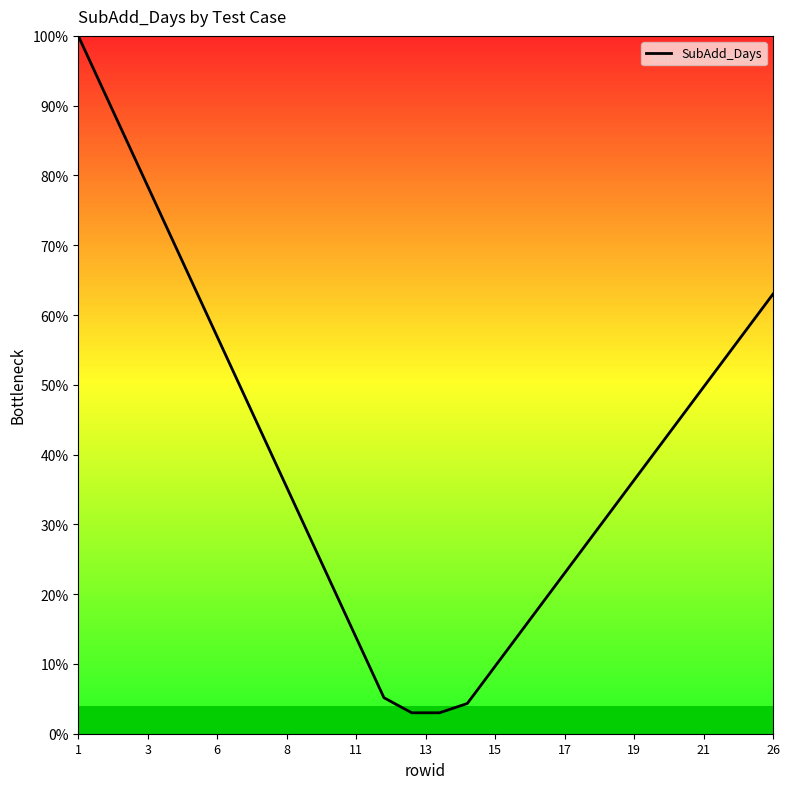

What is the difference between the maximum and minimum values?

97.0